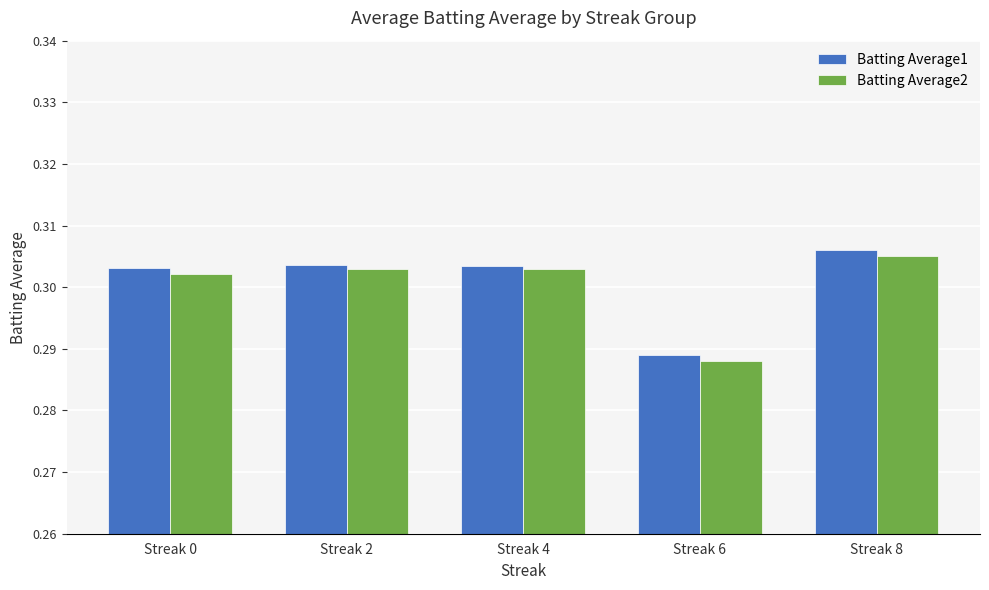

Which category has the highest value across all series?

Streak 8